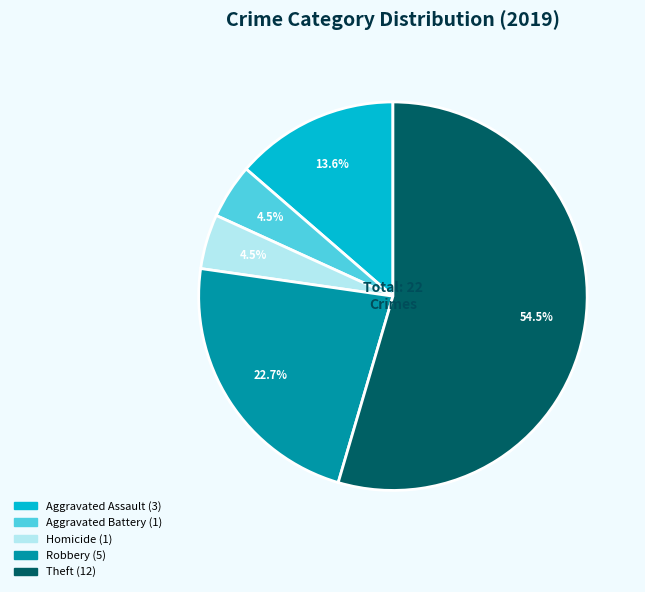

Is there a majority slice in this chart?

Yes